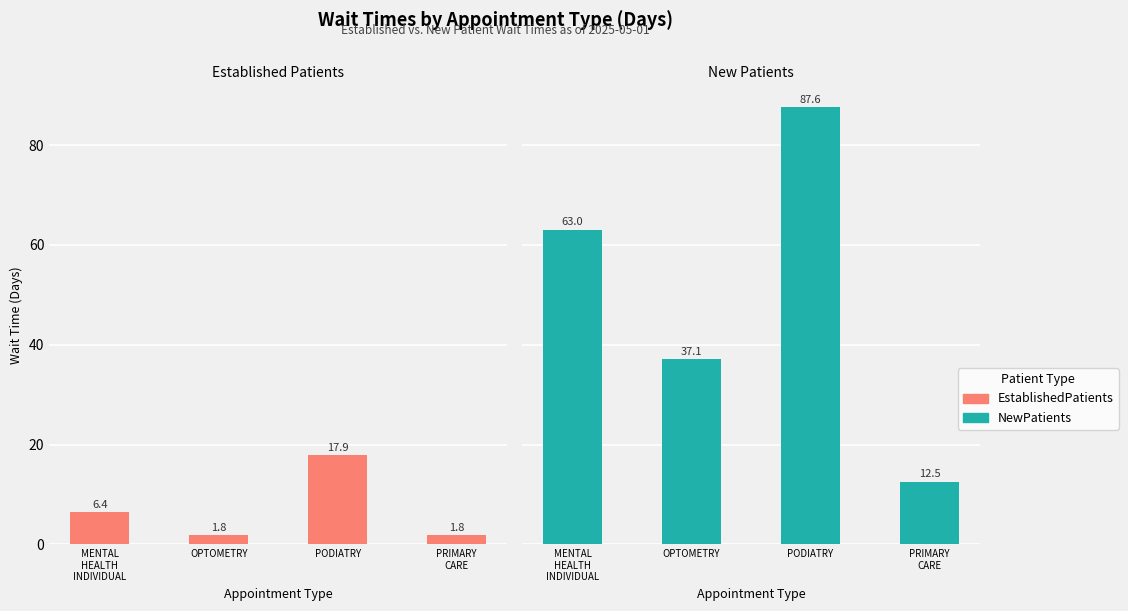

What is the sum of the EstablishedPatients values at PRIMARY
CARE and PODIATRY?

19.7